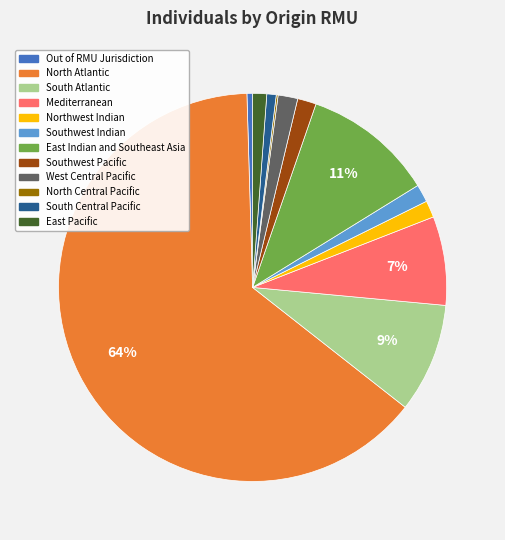

Which has a higher value, South Central Pacific or Southwest Pacific?

Southwest Pacific